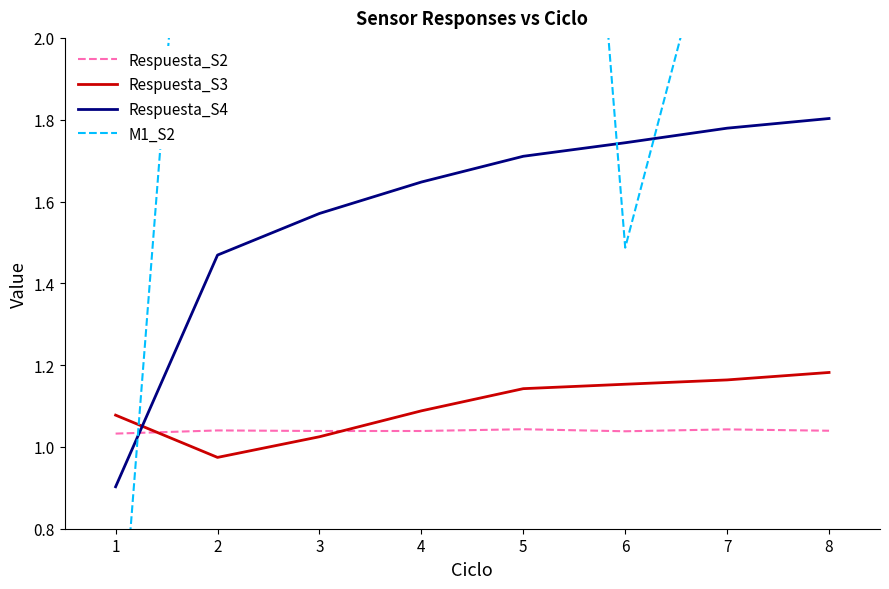

The value of Respuesta_S2 at 6 is 1.8. True or false?

False